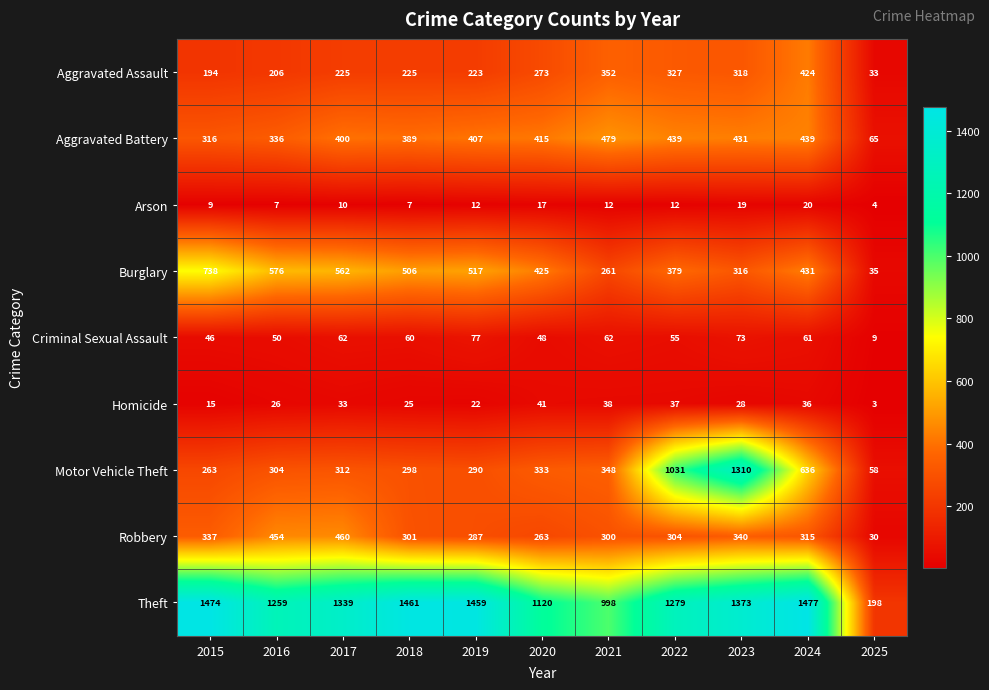

What is the difference between the second highest and minimum values in the Theft series?

1276